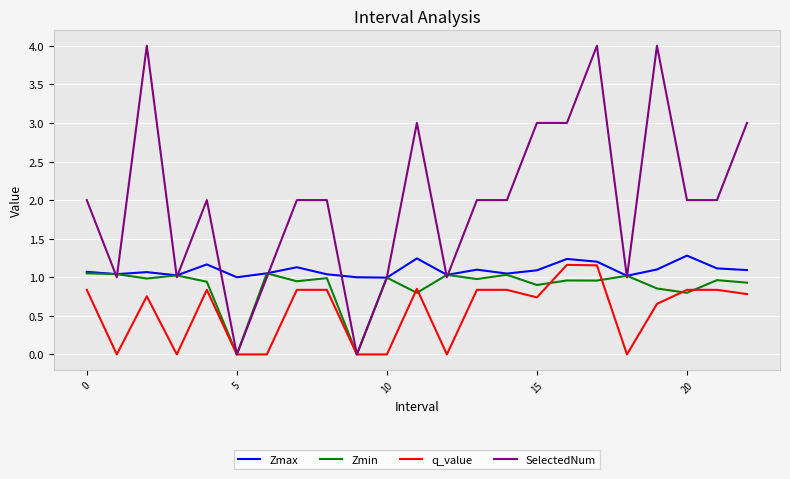

Which series has the largest total across all categories?

SelectedNum